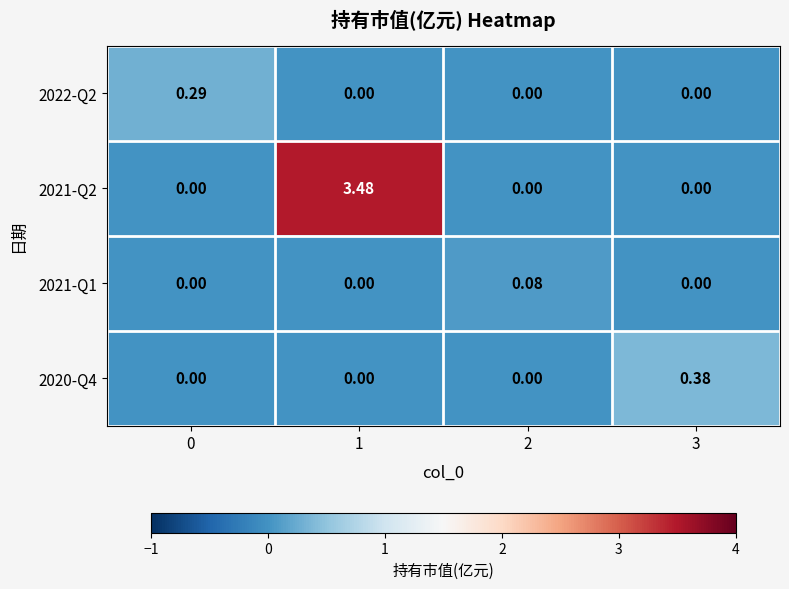

Is the value of 2020-Q4 at 1 greater than the value of 2022-Q2 at 0?

No